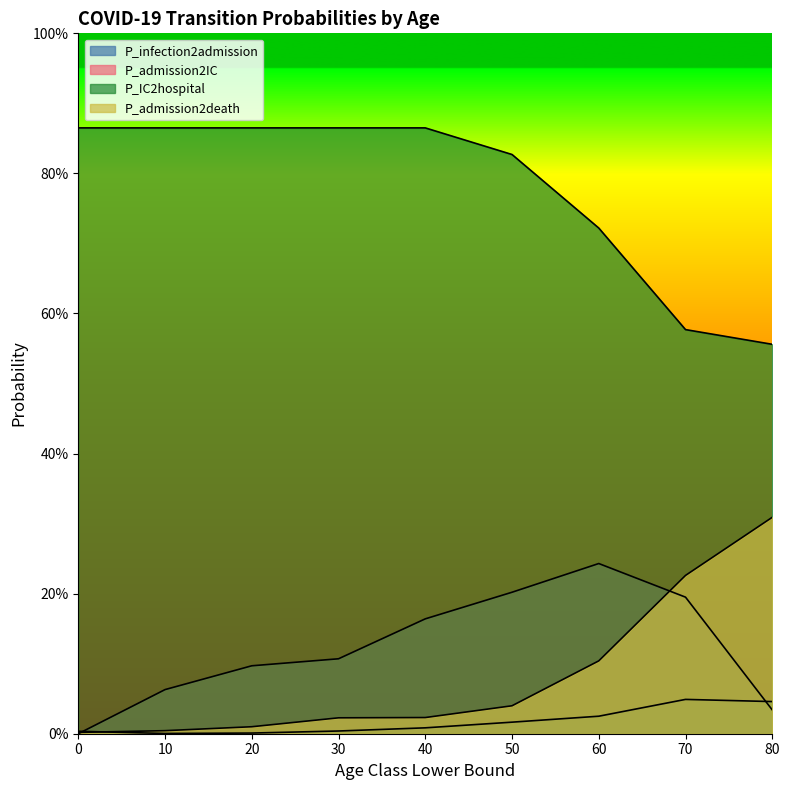

How many lines are shown in the chart?

4